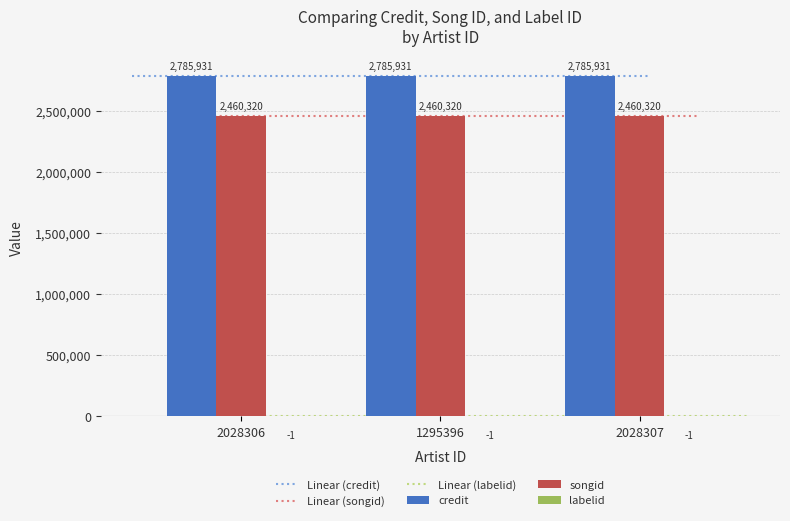

Are the bars grouped side by side (vs. stacked)?

Yes